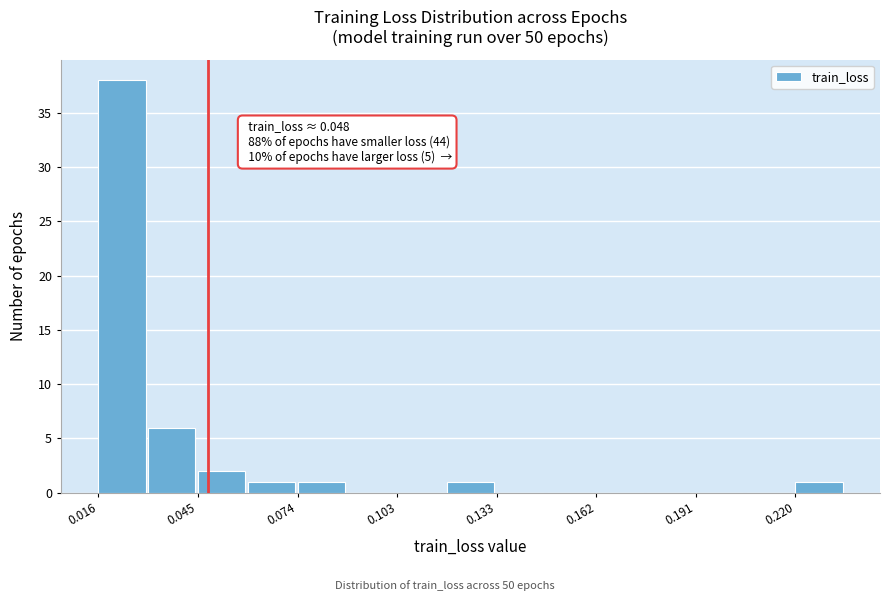

Around what value on the x-axis is the tallest bar? Give the approximate position of its centre, as read against the axis.

0.025